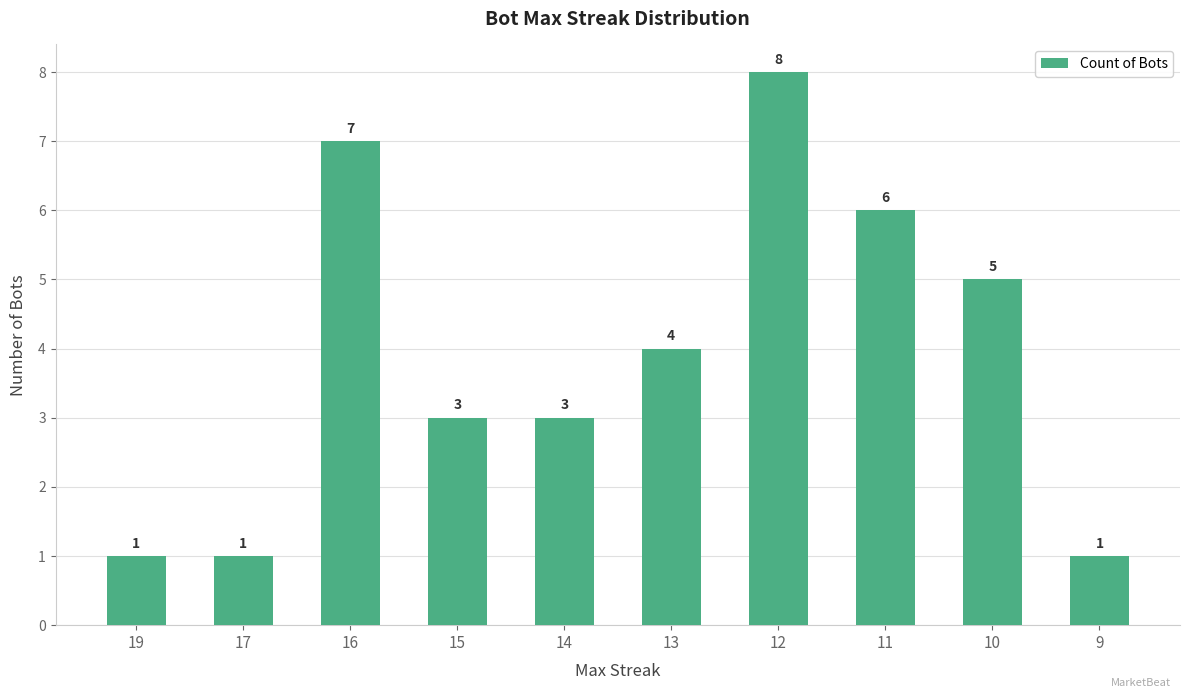

Which category has the highest value across all series?

12